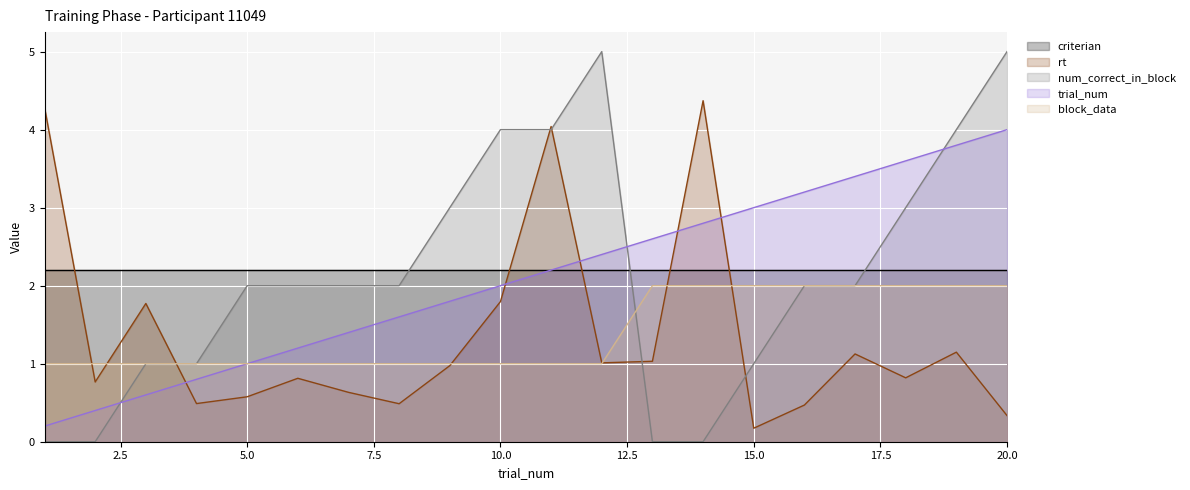

Is it true that trial_num equals 1.0 at 5.0?

True